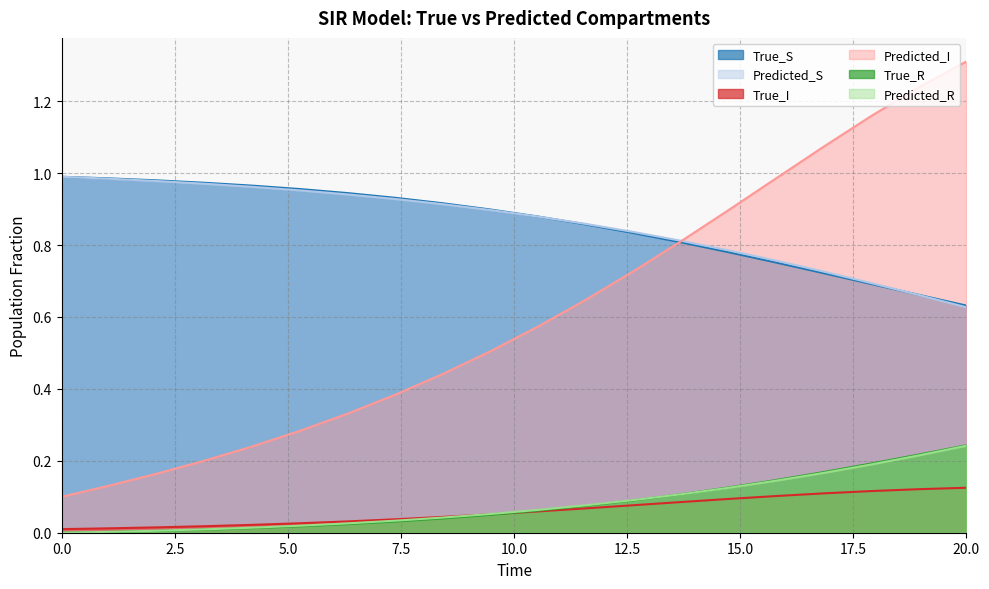

Which has a higher value, 18.94736862182617 or 4.210526466369629?

4.210526466369629